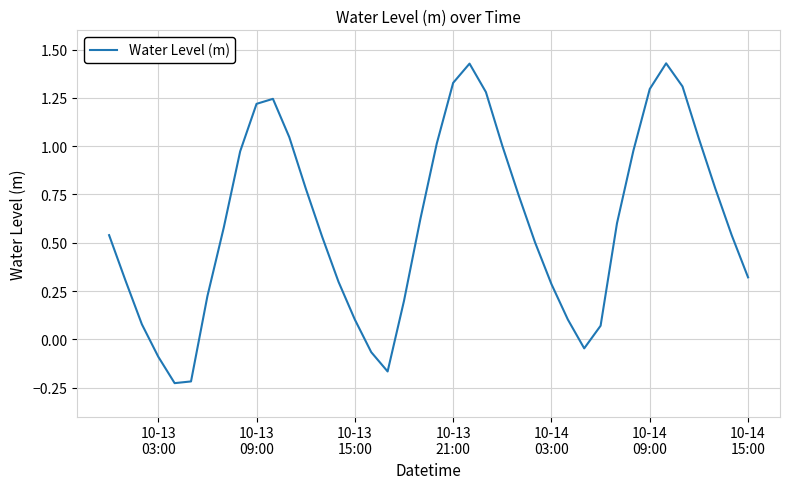

What is the difference between the maximum and minimum values?

1.7